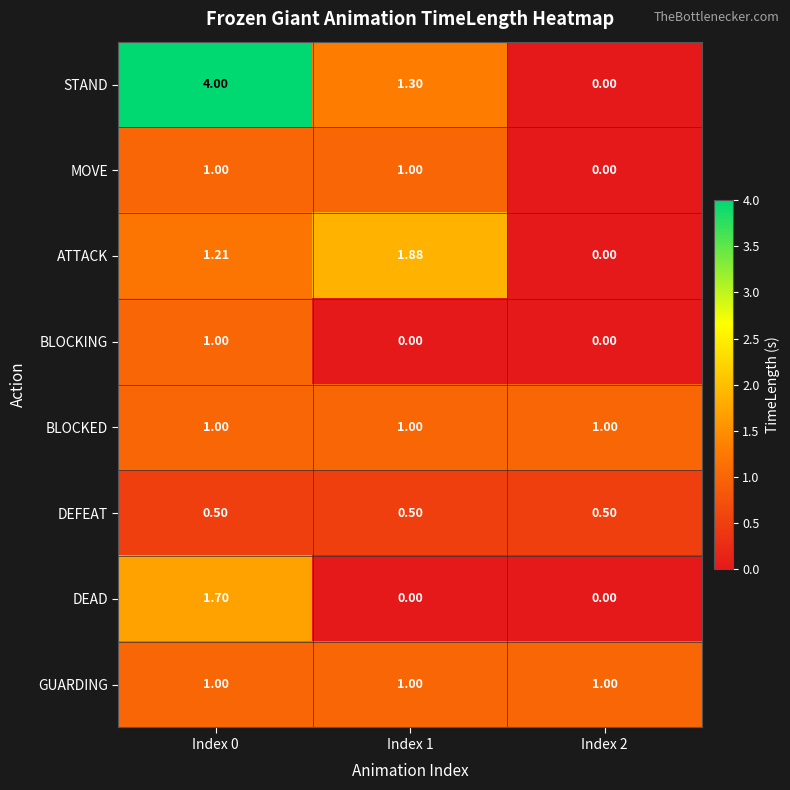

Which series changed the most between Index 0 and Index 1?

STAND